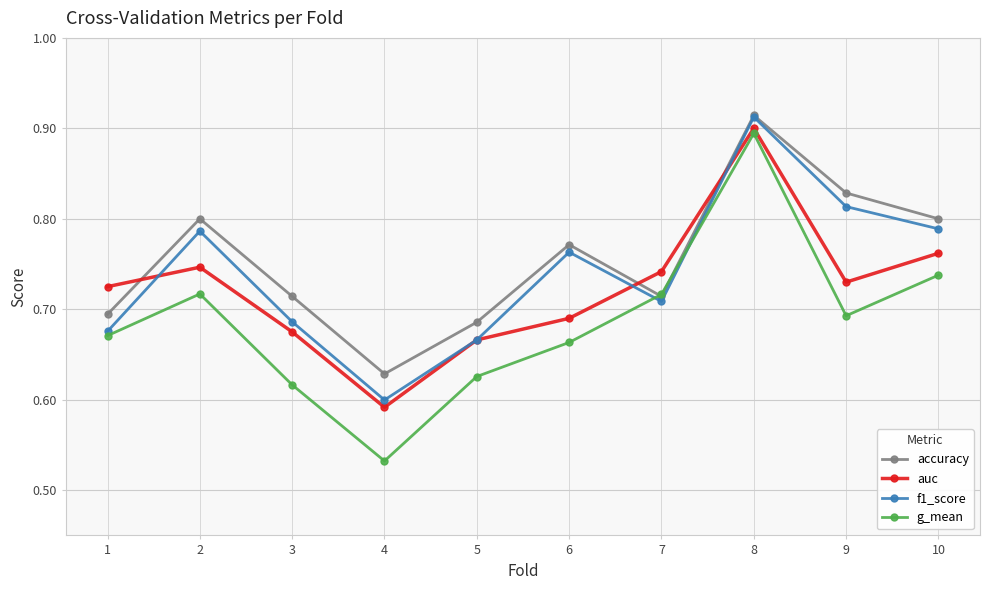

What is the spread (max minus min) of values at 1?

0.1